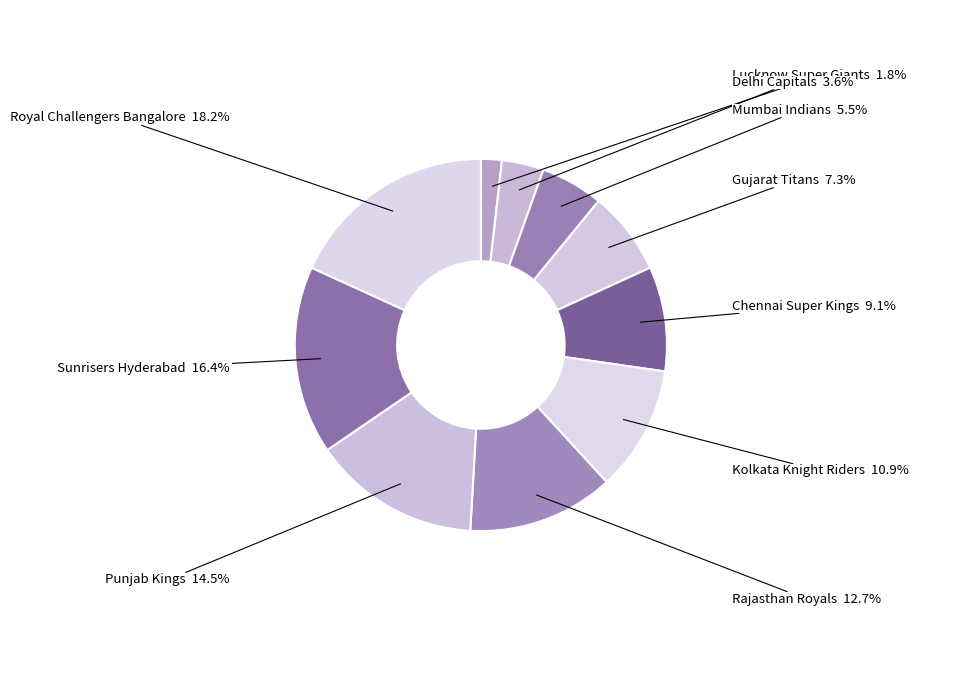

How many slices are in this pie chart?

10